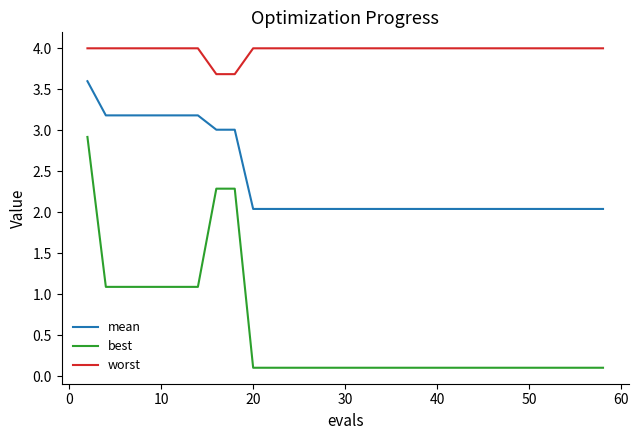

What is the maximum value for mean?

3.6